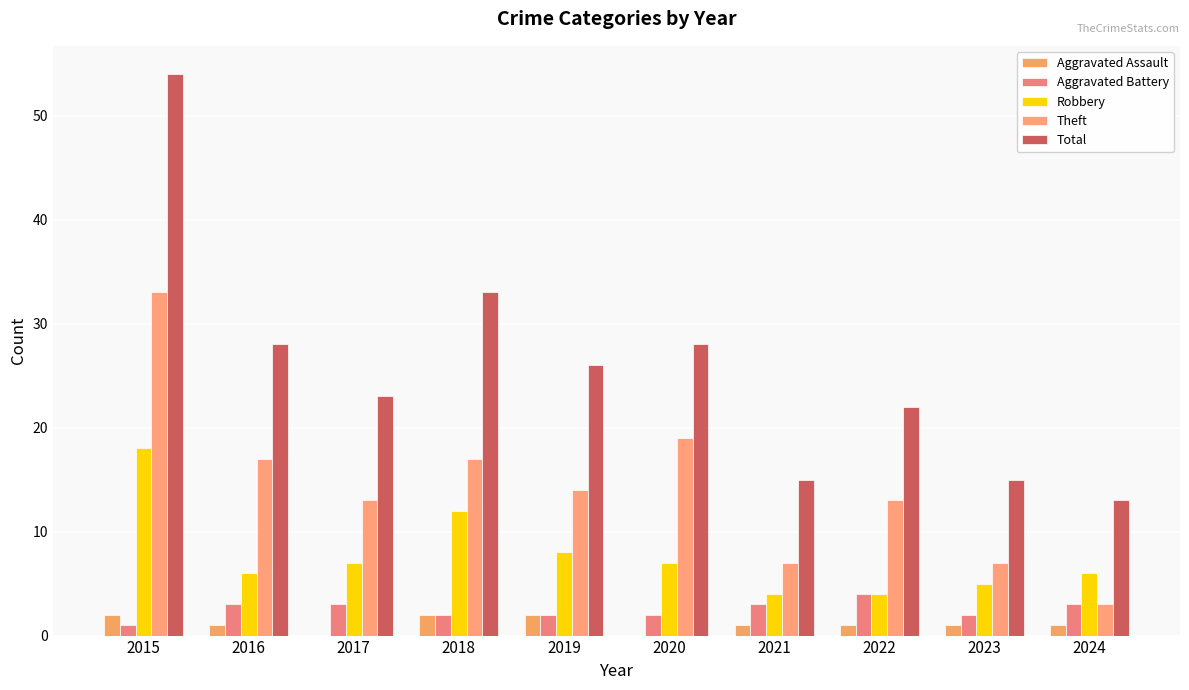

Which category has the lowest value across all series?

2017